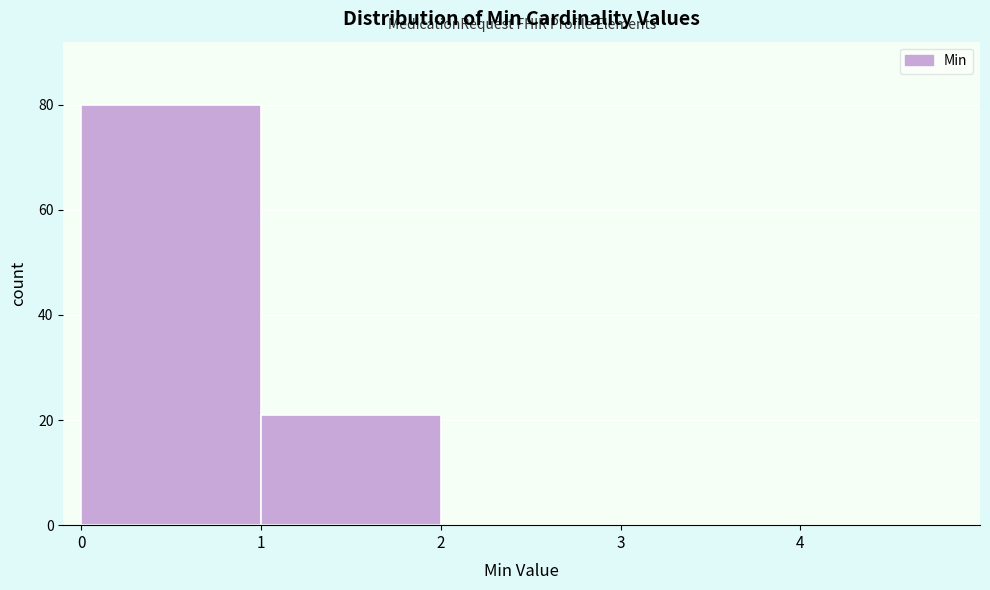

Over which range of the x-axis is the bar tallest?

0 to 1